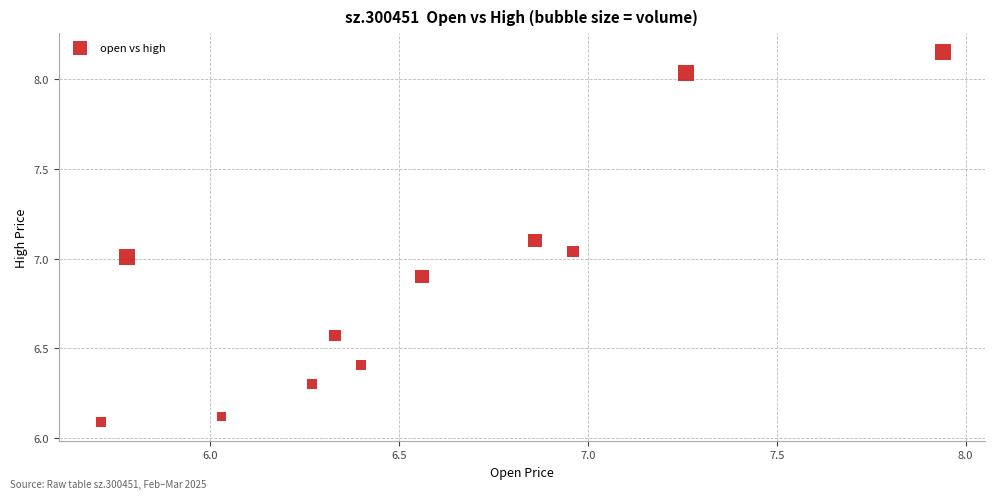

What is the range of Y values (max minus min)?

2.1